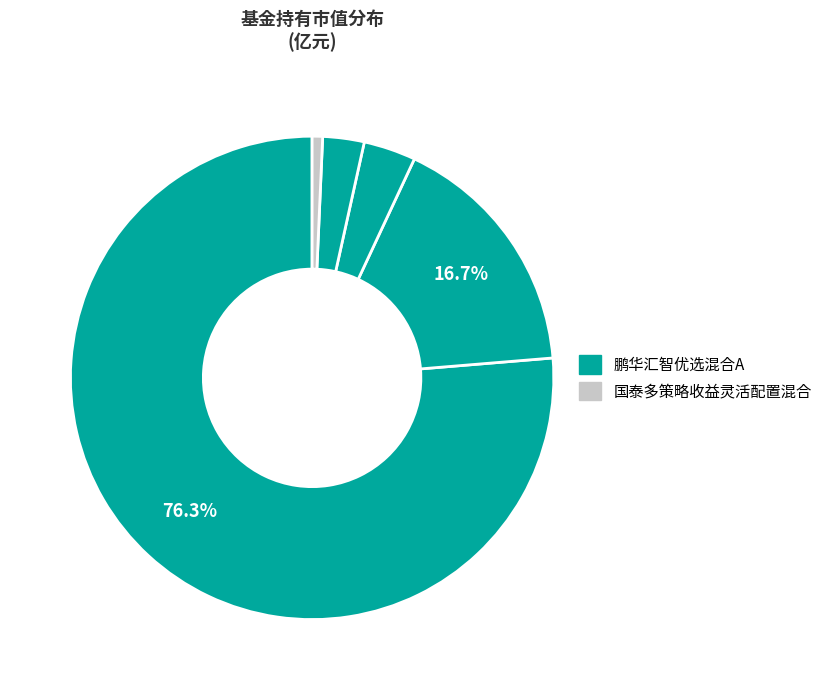

Is there a majority slice in this chart?

Yes